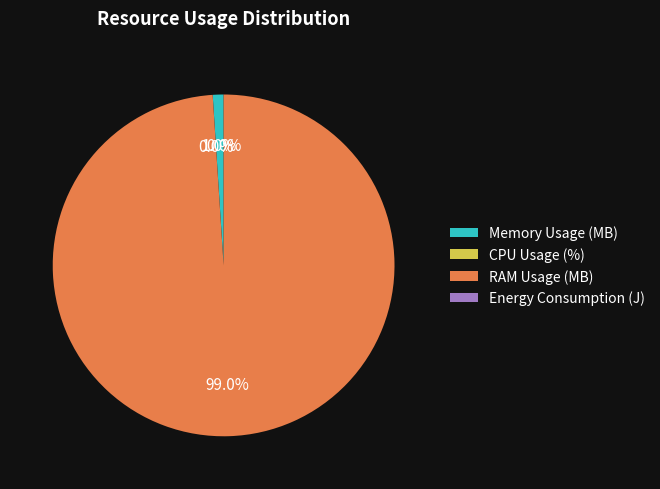

How much of the chart is everything except Memory Usage (MB)?

99.0%